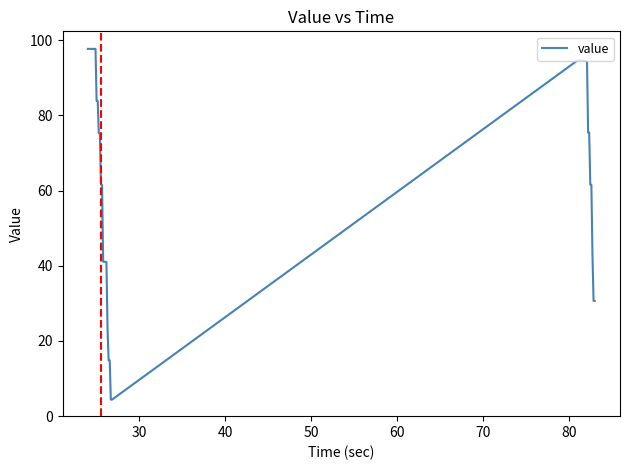

What is the difference between the maximum and minimum values?

93.3